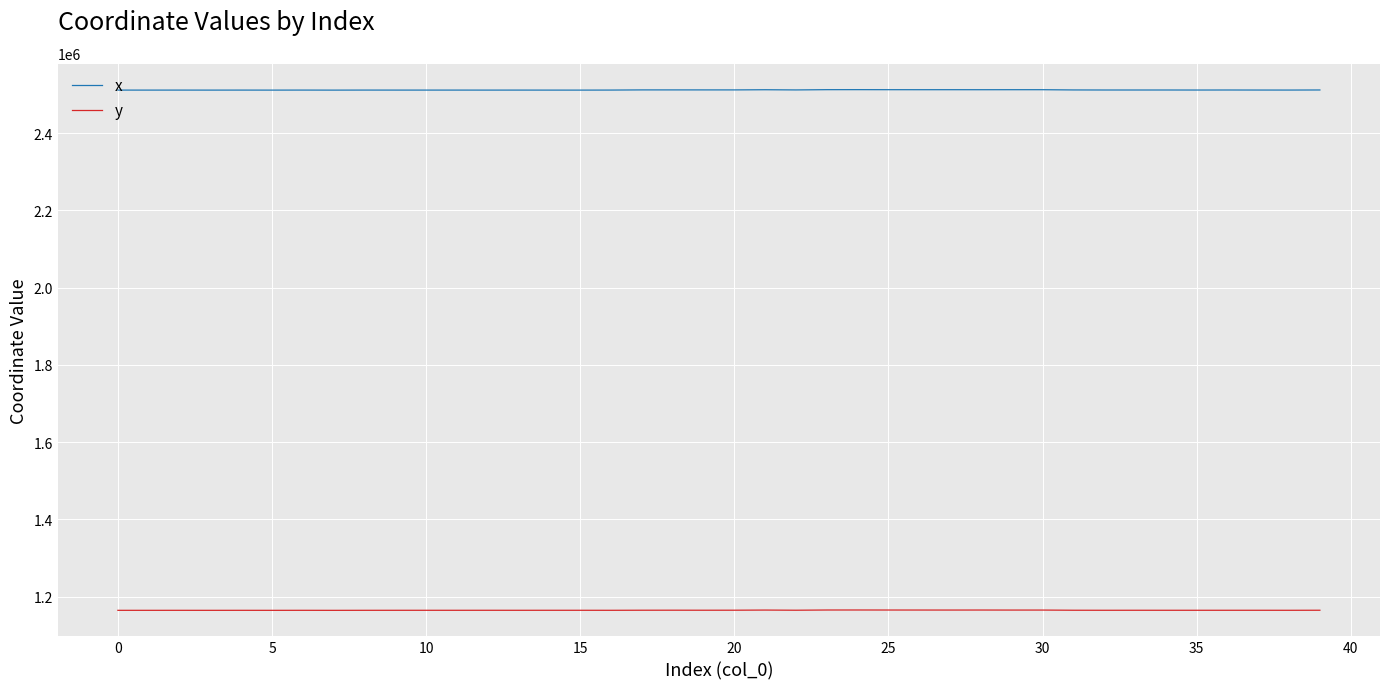

True or false: x and y intersect in this chart.

False